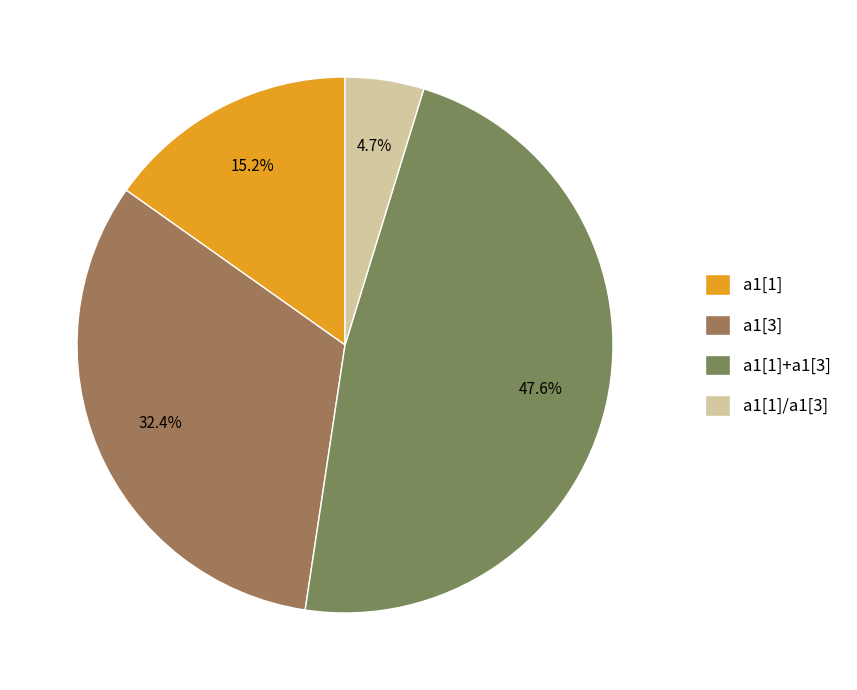

Between a1[3] and a1[1]+a1[3], which is larger?

a1[1]+a1[3]